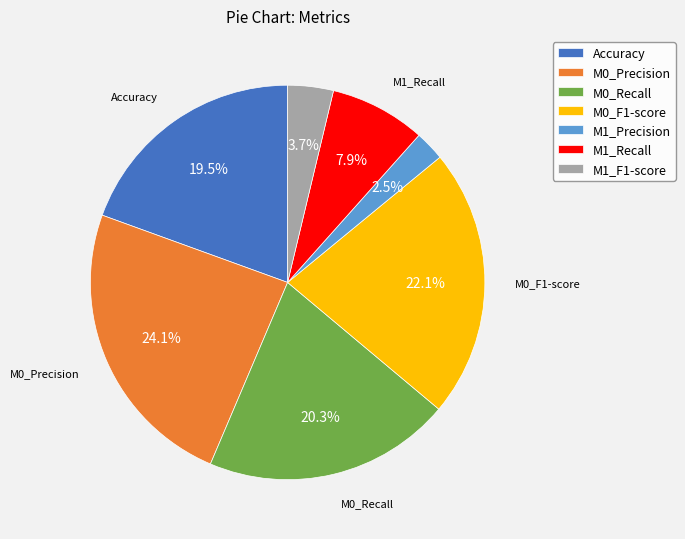

How many slices are in this pie chart?

7